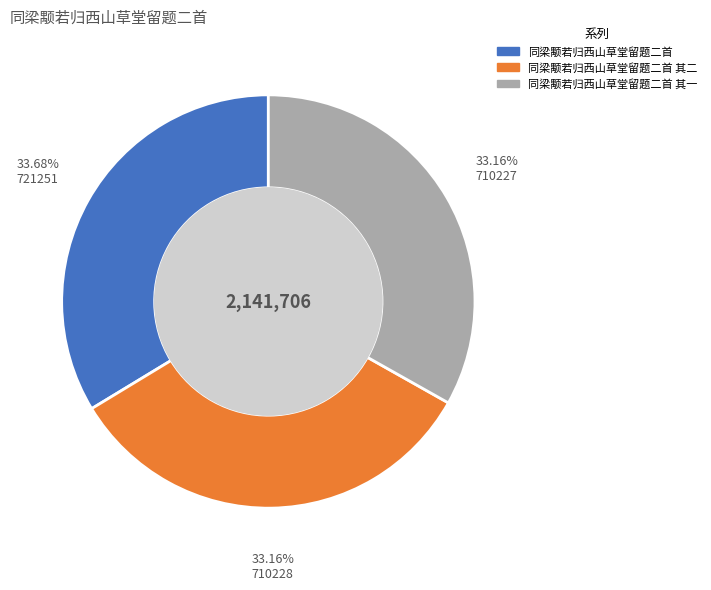

How many slices are in this pie chart?

3